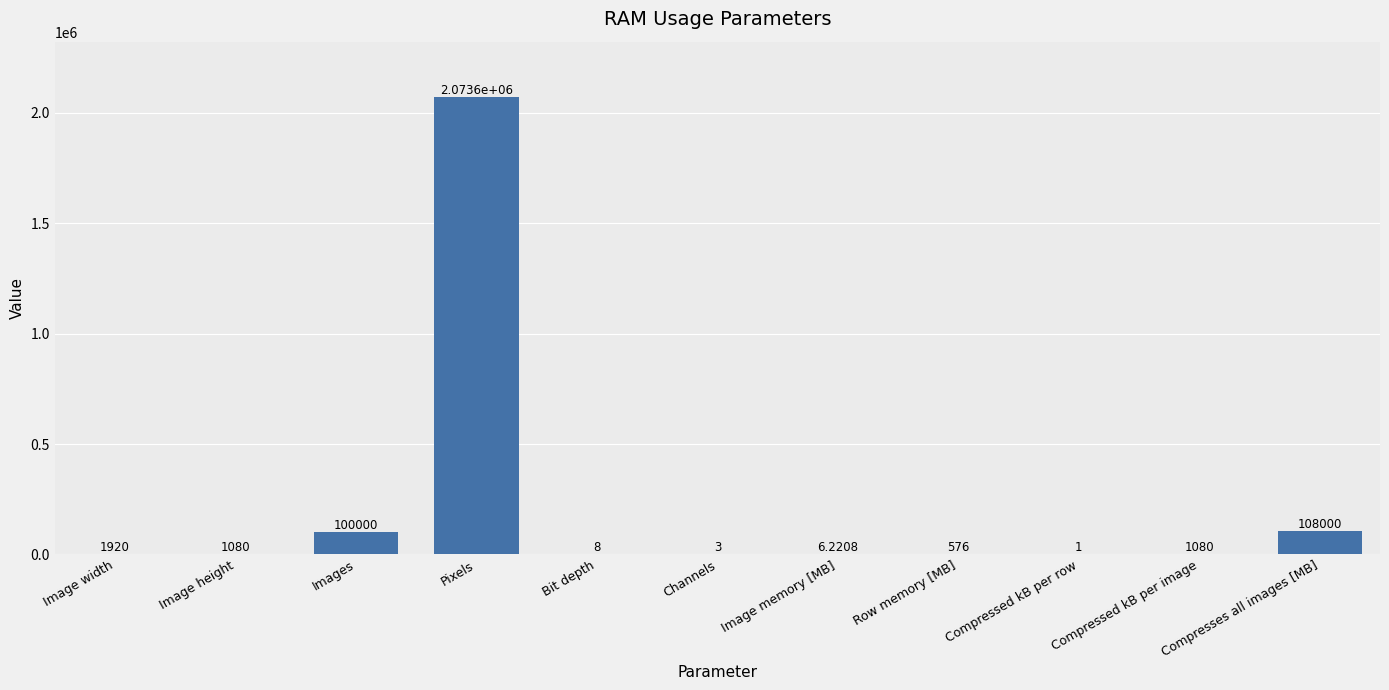

Where is the data nearest to the value 1036800?

Compresses all images [MB]